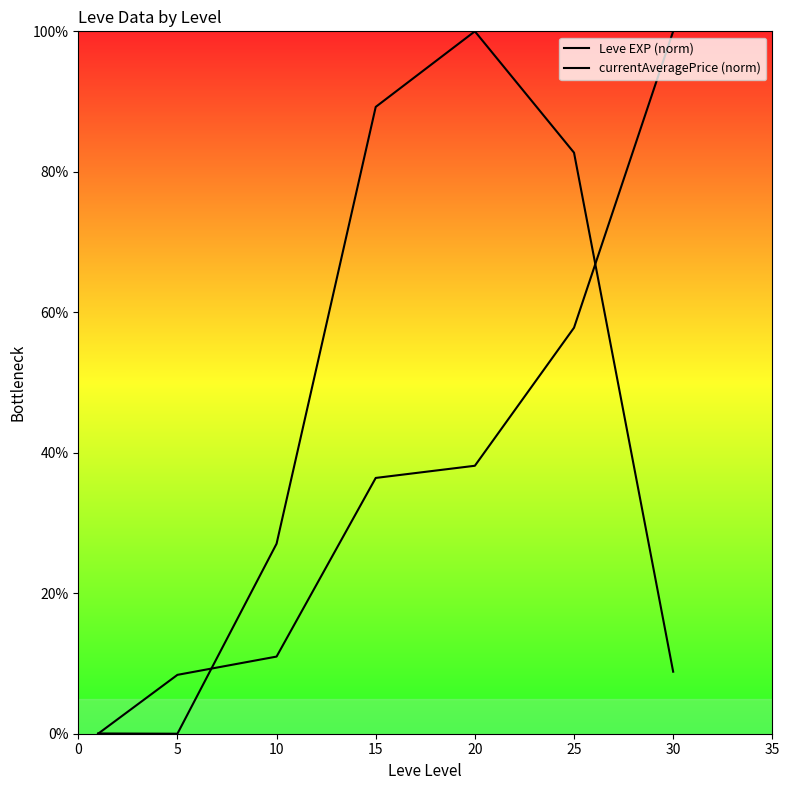

At which label does Leve EXP (norm) first exceed 36?

15